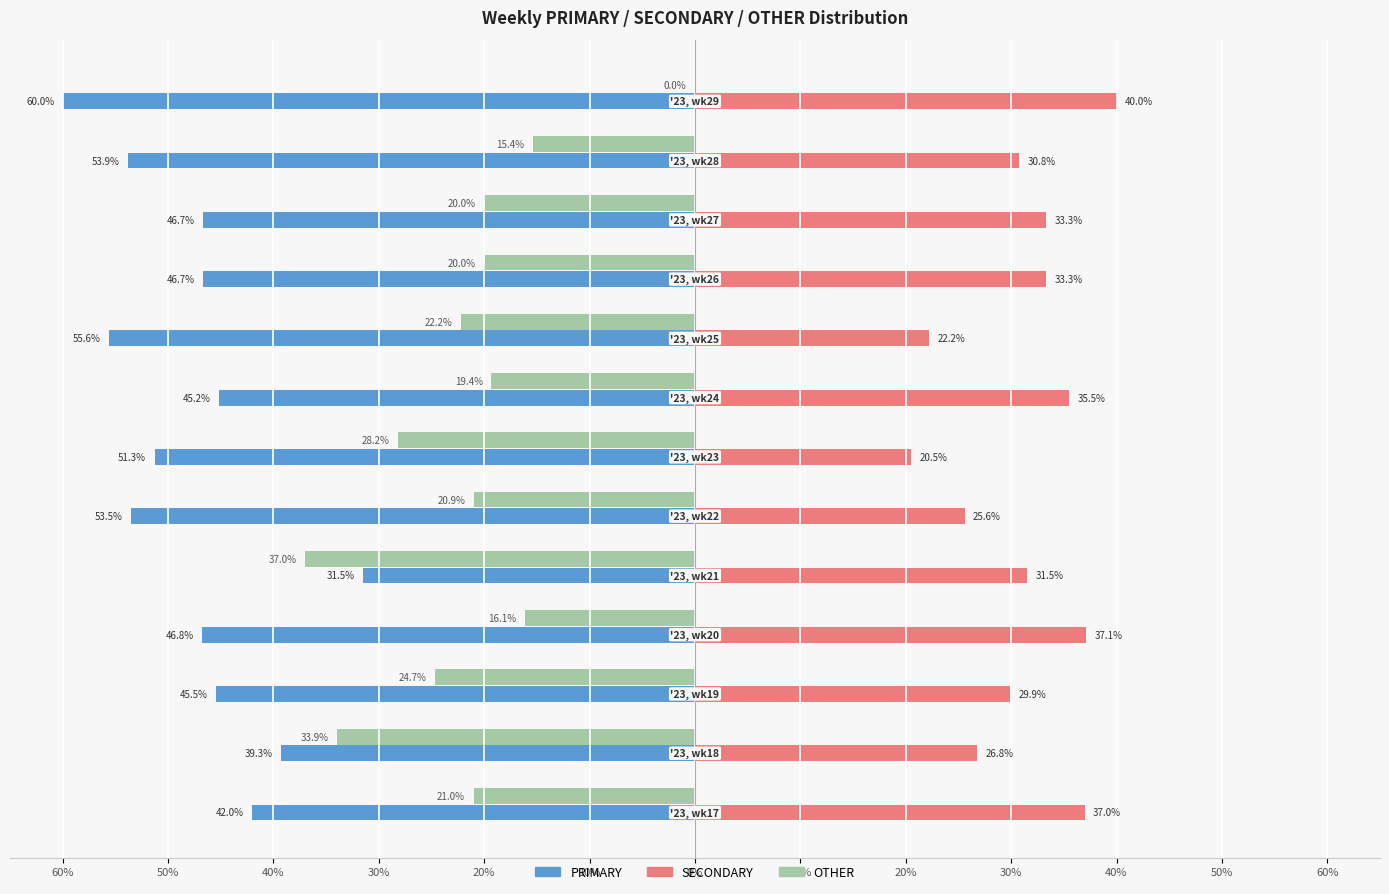

Reading right to left, what are all the values shown in this chart?

PRIMARY: -60.0	-53.9	-46.7	-46.7	-55.6	-45.2	-51.3	-53.5	-31.5	-46.8	-45.5	-39.3	-42.0
SECONDARY: 40.0	30.8	33.3	33.3	22.2	35.5	20.5	25.6	31.5	37.1	29.9	26.8	37.0
OTHER: 0.0	-15.4	-20.0	-20.0	-22.2	-19.4	-28.2	-20.9	-37.0	-16.1	-24.7	-33.9	-21.0